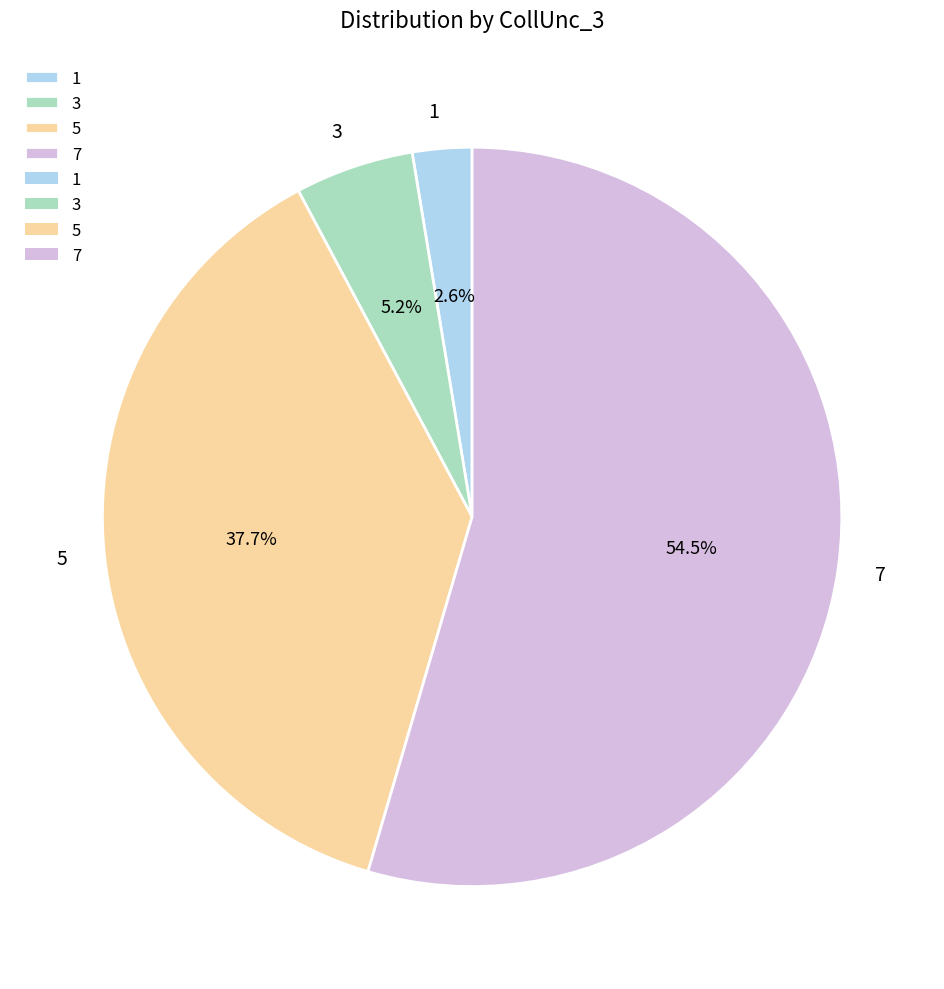

Is there a majority slice in this chart?

Yes